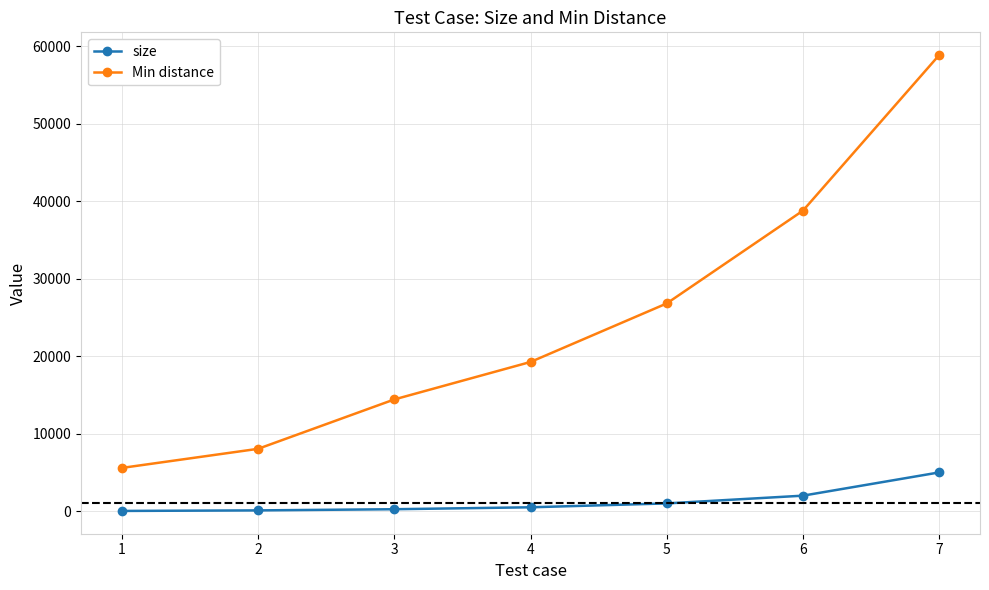

Rank the series at 4 from lowest to highest value.

size, Min distance